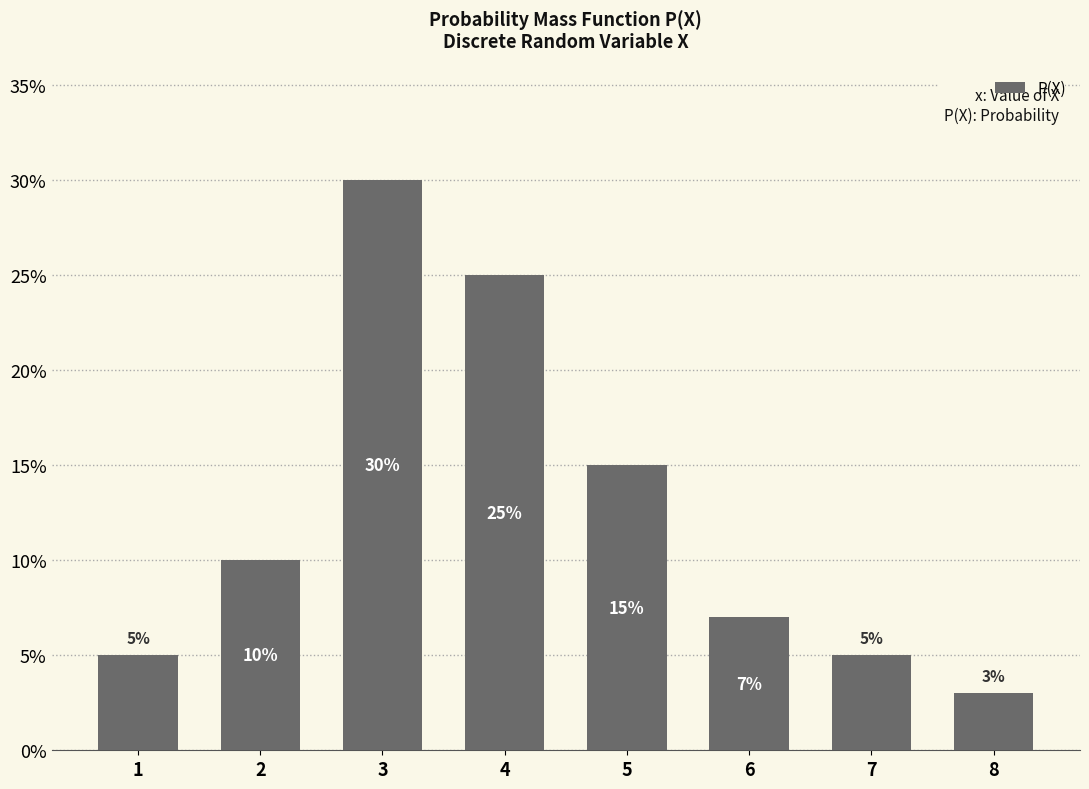

Reading left to right, extract all data points from this chart.

0.1	0.1	0.3	0.2	0.1	0.1	0.1	0.0